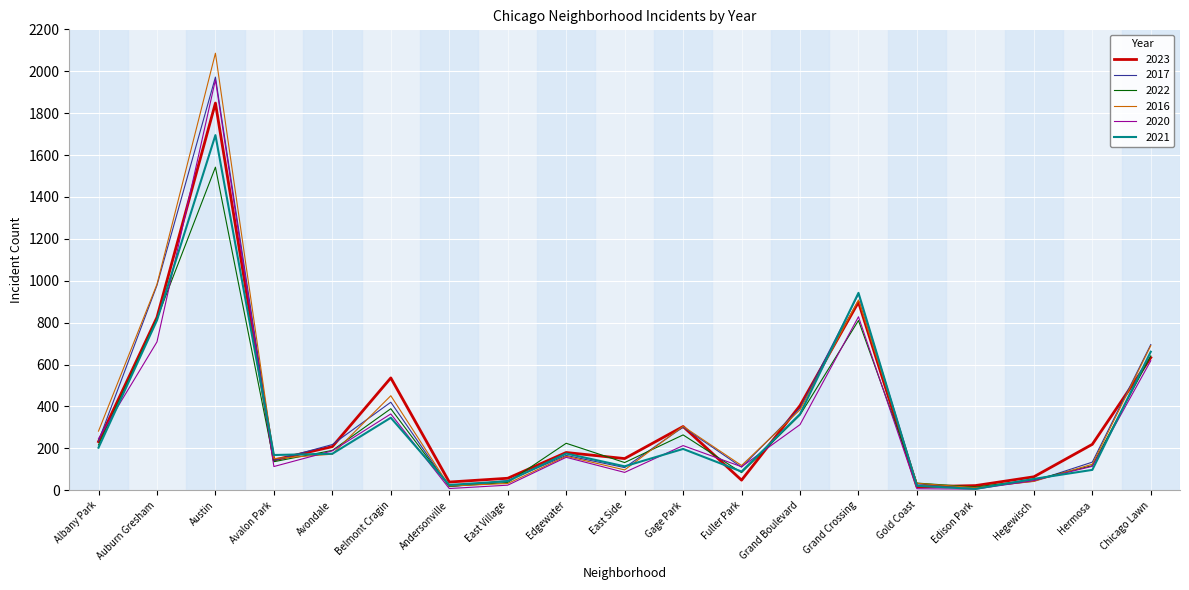

True or false: 2016 has a value of 908 at Grand Crossing.

True